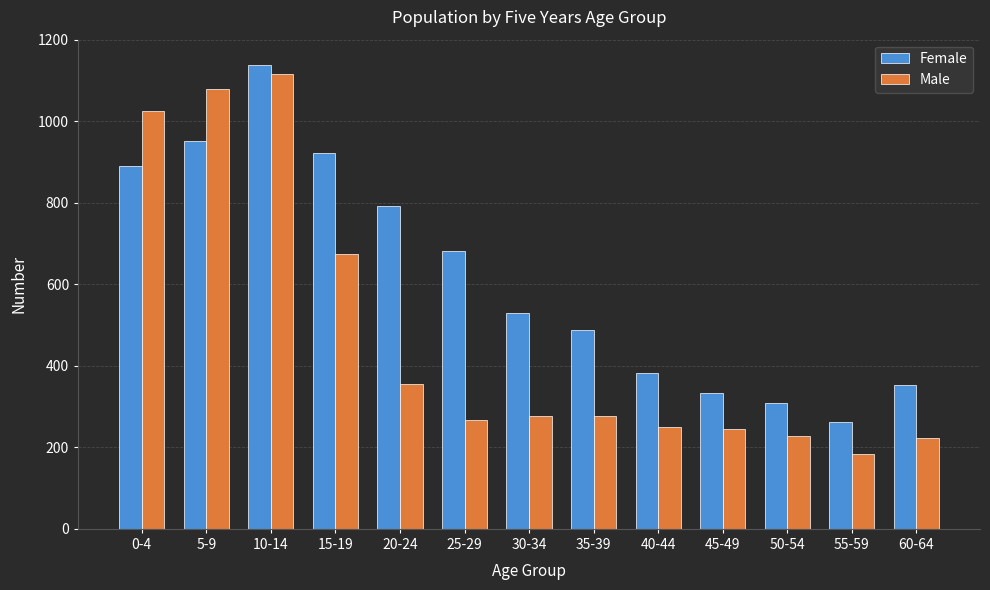

What value does the Male series have at 20-24?

355